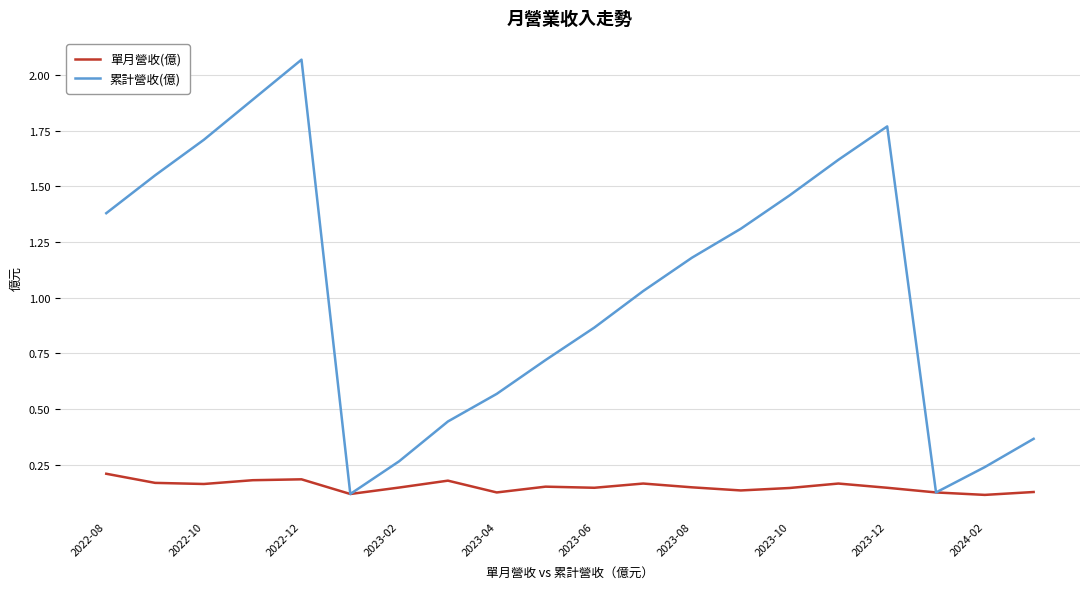

Rank the series by their average value, from highest to lowest.

累計營收(億), 單月營收(億)